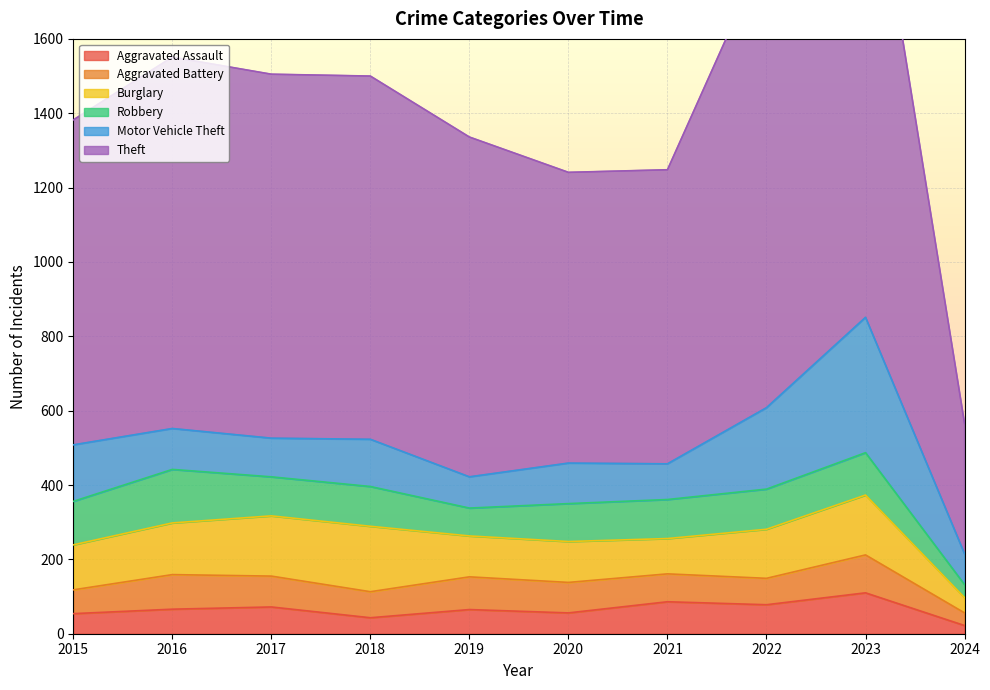

List the series in order of their peak value, lowest first.

Aggravated Battery, Aggravated Assault, Robbery, Burglary, Motor Vehicle Theft, Theft